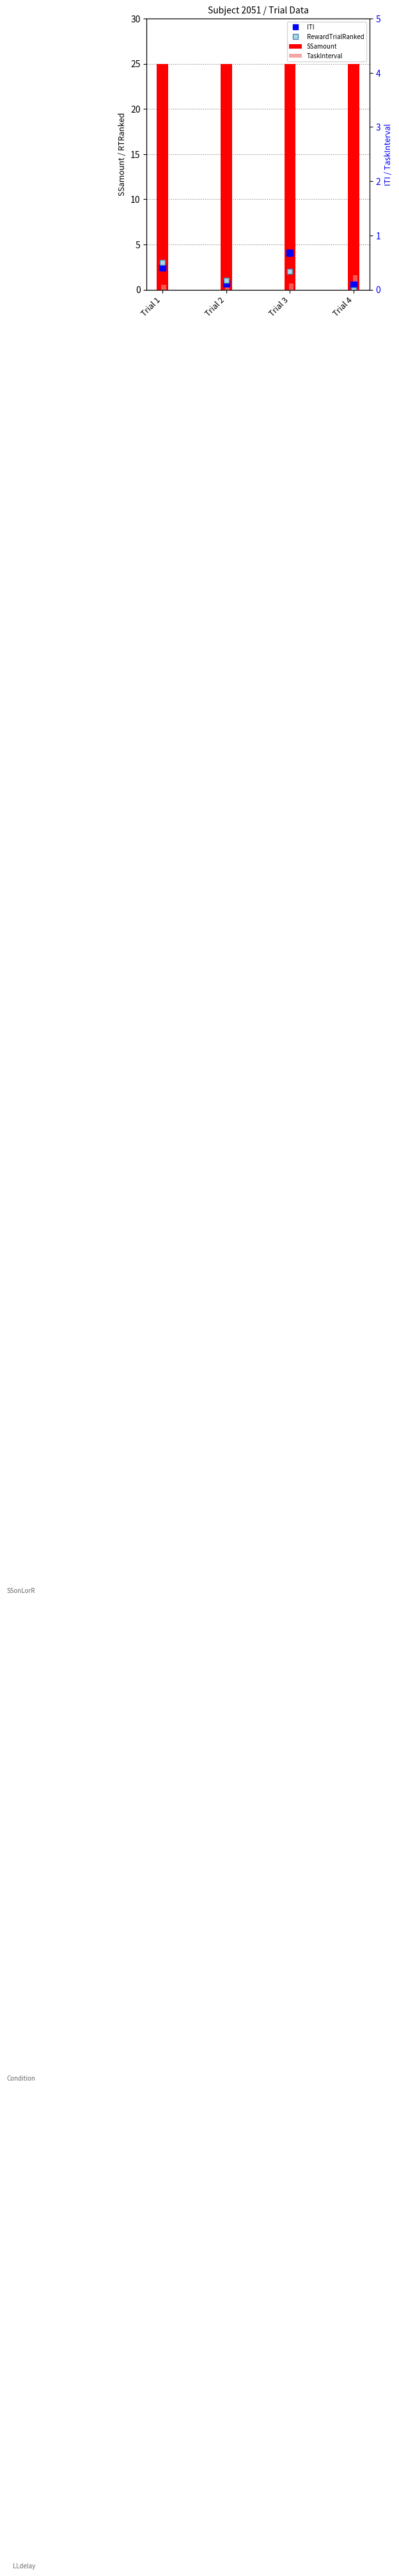

Does the chart contain stacked bars?

No